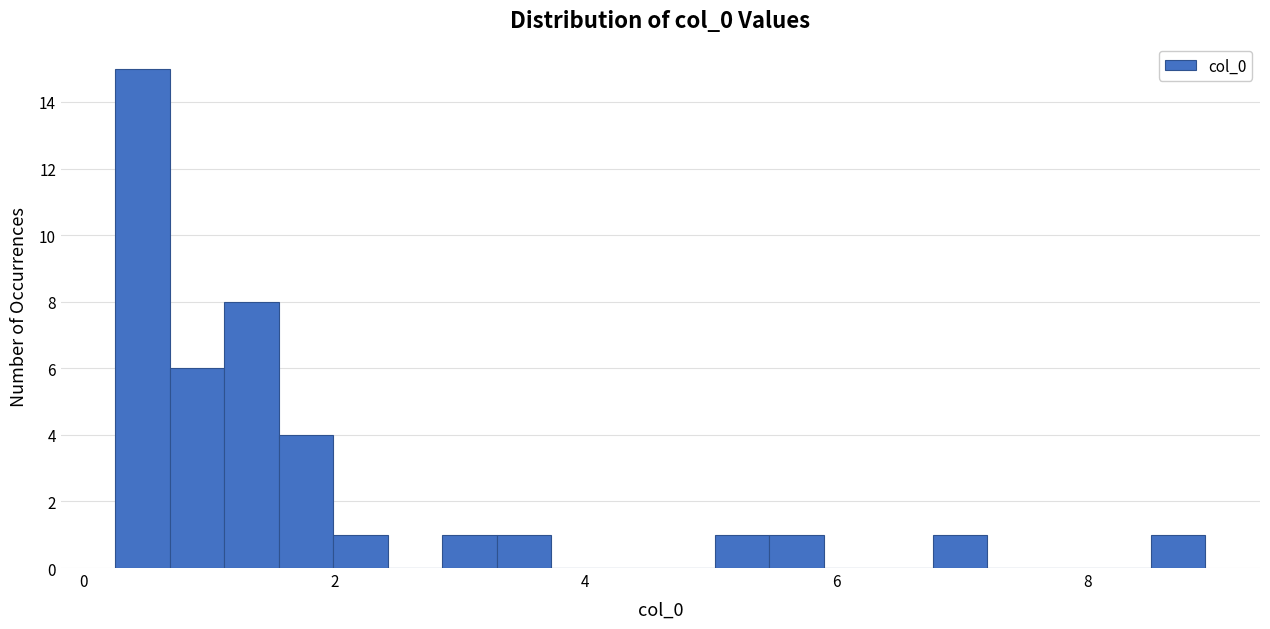

Around what value on the x-axis is the tallest bar? Give the approximate position of its centre, as read against the axis.

0.4